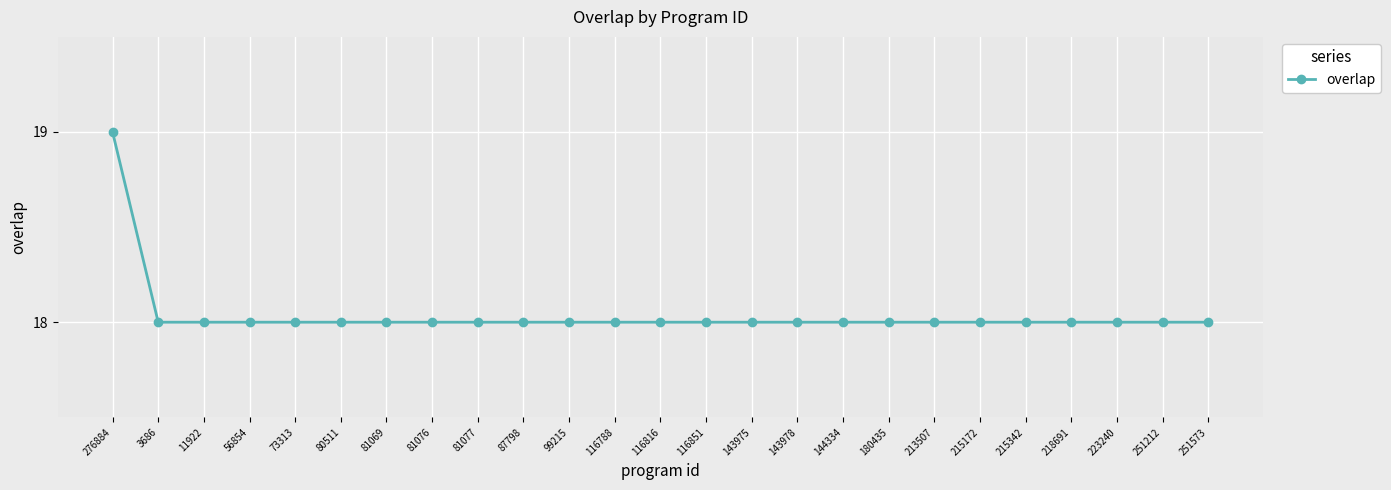

Is it true that the value at 276884 is 19?

True